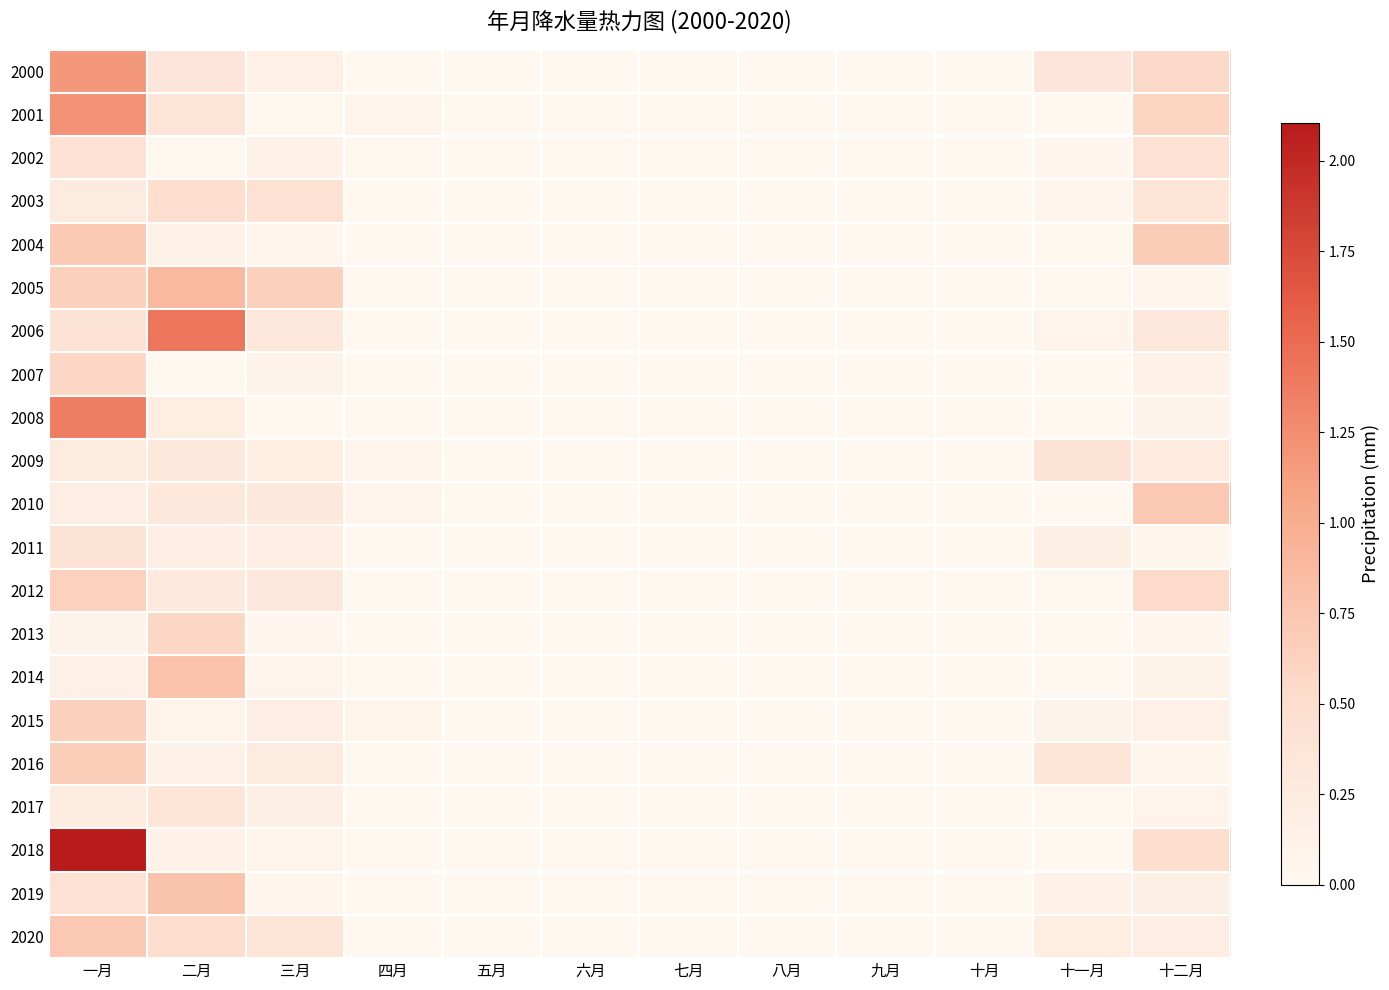

Reading left to right, transcribe all the data shown in this chart.

2000: 一月=1.2	二月=0.3	三月=0.2	四月=0.0	五月=0.0	六月=0.0	七月=0.0	八月=0.0	九月=0.0	十月=0.0	十一月=0.3	十二月=0.6
2001: 一月=1.2	二月=0.4	三月=0.0	四月=0.1	五月=0.0	六月=0.0	七月=0.0	八月=0.0	九月=0.0	十月=0.0	十一月=0.0	十二月=0.6
2002: 一月=0.4	二月=0.0	三月=0.1	四月=0.0	五月=0.0	六月=0.0	七月=0.0	八月=0.0	九月=0.0	十月=0.0	十一月=0.0	十二月=0.4
2003: 一月=0.2	二月=0.5	三月=0.4	四月=0.0	五月=0.0	六月=0.0	七月=0.0	八月=0.0	九月=0.0	十月=0.0	十一月=0.0	十二月=0.4
2004: 一月=0.7	二月=0.1	三月=0.0	四月=0.0	五月=0.0	六月=0.0	七月=0.0	八月=0.0	九月=0.0	十月=0.0	十一月=0.0	十二月=0.7
2005: 一月=0.6	二月=0.9	三月=0.6	四月=0.0	五月=0.0	六月=0.0	七月=0.0	八月=0.0	九月=0.0	十月=0.0	十一月=0.0	十二月=0.1
2006: 一月=0.4	二月=1.4	三月=0.3	四月=0.0	五月=0.0	六月=0.0	七月=0.0	八月=0.0	九月=0.0	十月=0.0	十一月=0.1	十二月=0.3
2007: 一月=0.6	二月=0.0	三月=0.1	四月=0.0	五月=0.0	六月=0.0	七月=0.0	八月=0.0	九月=0.0	十月=0.0	十一月=0.0	十二月=0.1
2008: 一月=1.4	二月=0.2	三月=0.0	四月=0.0	五月=0.0	六月=0.0	七月=0.0	八月=0.0	九月=0.0	十月=0.0	十一月=0.0	十二月=0.1
2009: 一月=0.2	二月=0.3	三月=0.2	四月=0.1	五月=0.0	六月=0.0	七月=0.0	八月=0.0	九月=0.0	十月=0.0	十一月=0.4	十二月=0.3
2010: 一月=0.2	二月=0.3	三月=0.3	四月=0.1	五月=0.0	六月=0.0	七月=0.0	八月=0.0	九月=0.0	十月=0.0	十一月=0.0	十二月=0.7
2011: 一月=0.4	二月=0.2	三月=0.2	四月=0.0	五月=0.0	六月=0.0	七月=0.0	八月=0.0	九月=0.0	十月=0.0	十一月=0.2	十二月=0.1
2012: 一月=0.6	二月=0.3	三月=0.3	四月=0.0	五月=0.0	六月=0.0	七月=0.0	八月=0.0	九月=0.0	十月=0.0	十一月=0.0	十二月=0.5
2013: 一月=0.1	二月=0.6	三月=0.0	四月=0.0	五月=0.0	六月=0.0	七月=0.0	八月=0.0	九月=0.0	十月=0.0	十一月=0.0	十二月=0.0
2014: 一月=0.1	二月=0.8	三月=0.1	四月=0.0	五月=0.0	六月=0.0	七月=0.0	八月=0.0	九月=0.0	十月=0.0	十一月=0.0	十二月=0.1
2015: 一月=0.6	二月=0.1	三月=0.2	四月=0.1	五月=0.0	六月=0.0	七月=0.0	八月=0.0	九月=0.0	十月=0.0	十一月=0.1	十二月=0.1
2016: 一月=0.7	二月=0.1	三月=0.2	四月=0.0	五月=0.0	六月=0.0	七月=0.0	八月=0.0	九月=0.0	十月=0.0	十一月=0.3	十二月=0.0
2017: 一月=0.2	二月=0.4	三月=0.2	四月=0.0	五月=0.0	六月=0.0	七月=0.0	八月=0.0	九月=0.0	十月=0.0	十一月=0.0	十二月=0.1
2018: 一月=2.1	二月=0.1	三月=0.1	四月=0.0	五月=0.0	六月=0.0	七月=0.0	八月=0.0	九月=0.0	十月=0.0	十一月=0.0	十二月=0.5
2019: 一月=0.4	二月=0.8	三月=0.1	四月=0.0	五月=0.0	六月=0.0	七月=0.0	八月=0.0	九月=0.0	十月=0.0	十一月=0.1	十二月=0.2
2020: 一月=0.7	二月=0.5	三月=0.3	四月=0.0	五月=0.0	六月=0.0	七月=0.0	八月=0.0	九月=0.0	十月=0.0	十一月=0.2	十二月=0.2